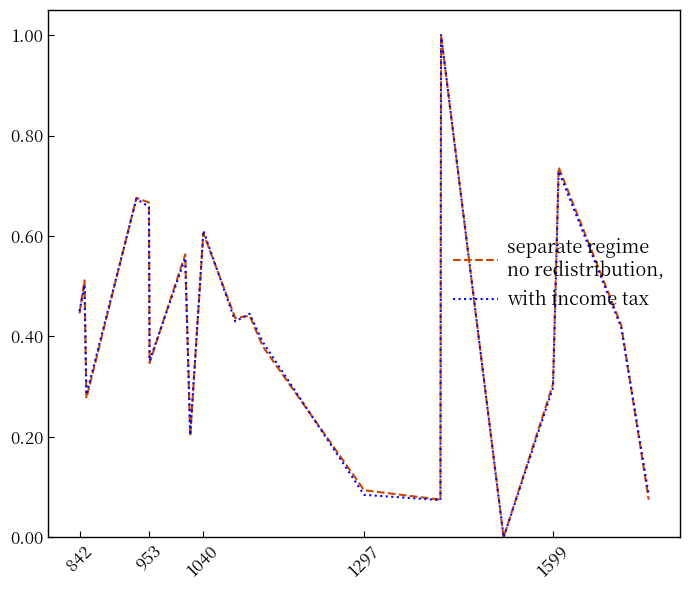

Does the chart display data point markers on the line(s)?

No